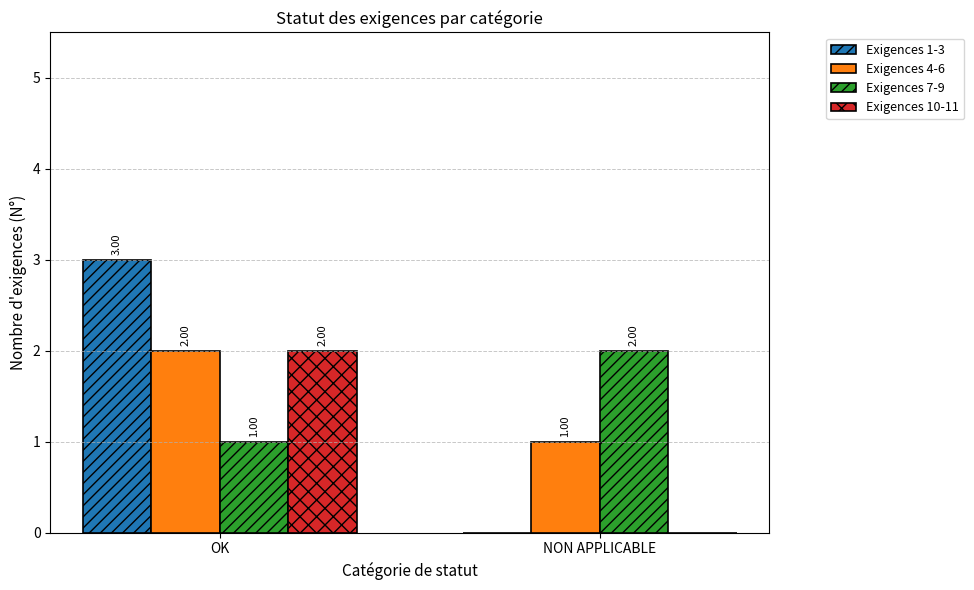

Is the value of Exigences 1-3 at OK greater than the value of Exigences 10-11 at NON APPLICABLE?

Yes